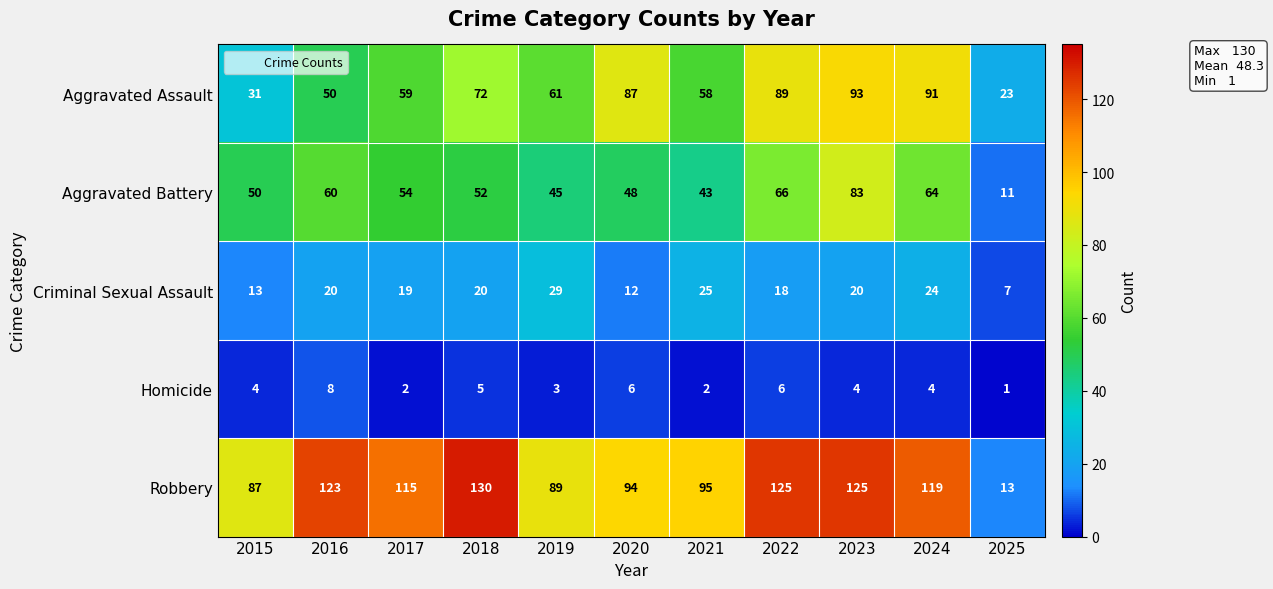

Where is Aggravated Assault nearest to the value 58?

2021